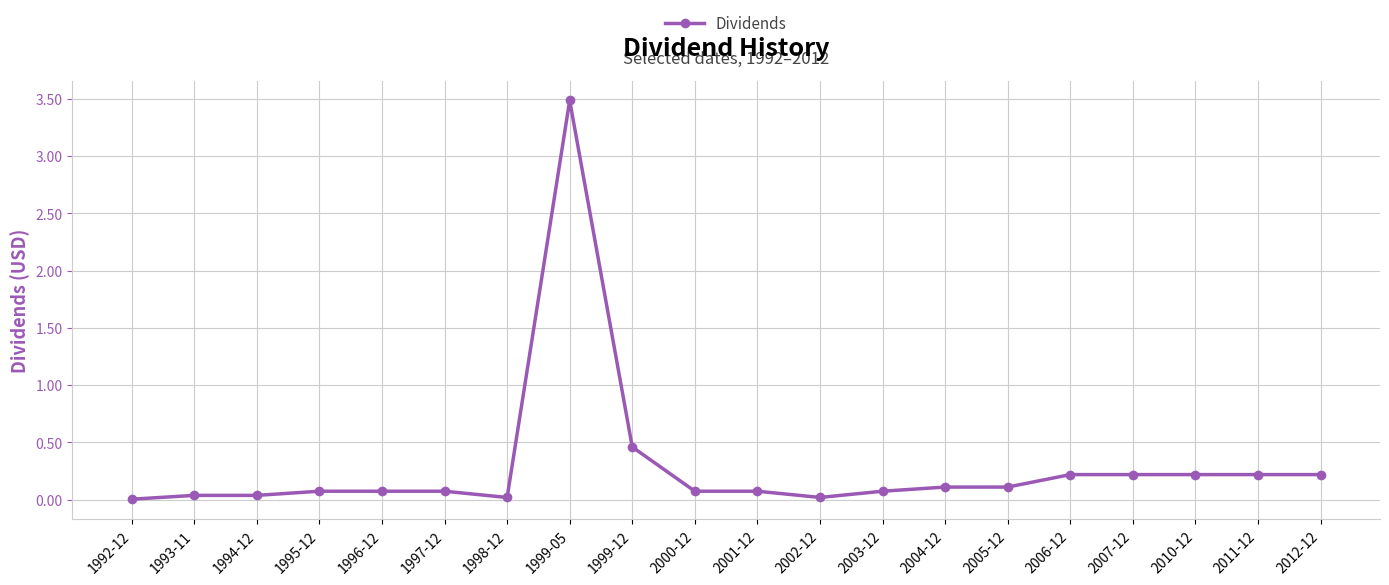

The chart shows a value of 0.0 at 1992-12. True or false?

True